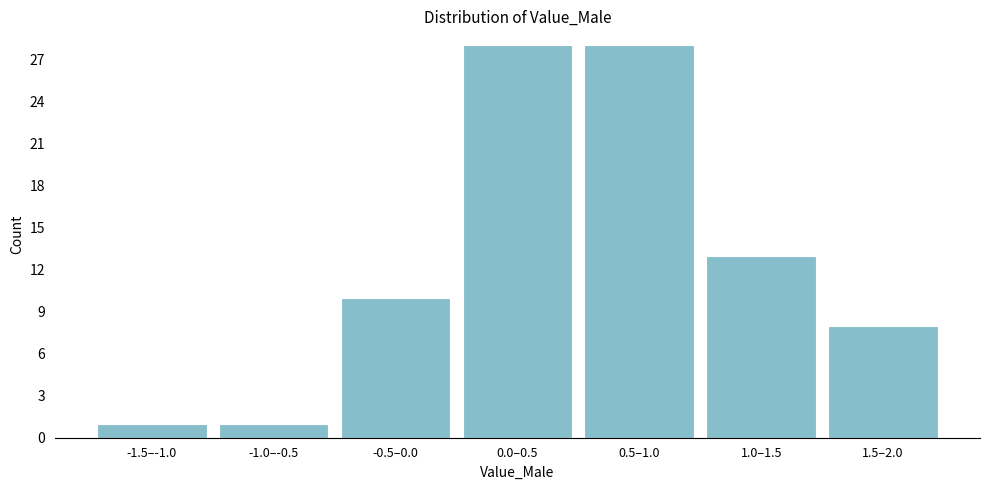

Reading left to right, list all the values displayed in this chart.

-1.5–-1.0=1	-1.0–-0.5=1	-0.5–0.0=10	0.0–0.5=28	0.5–1.0=28	1.0–1.5=13	1.5–2.0=8